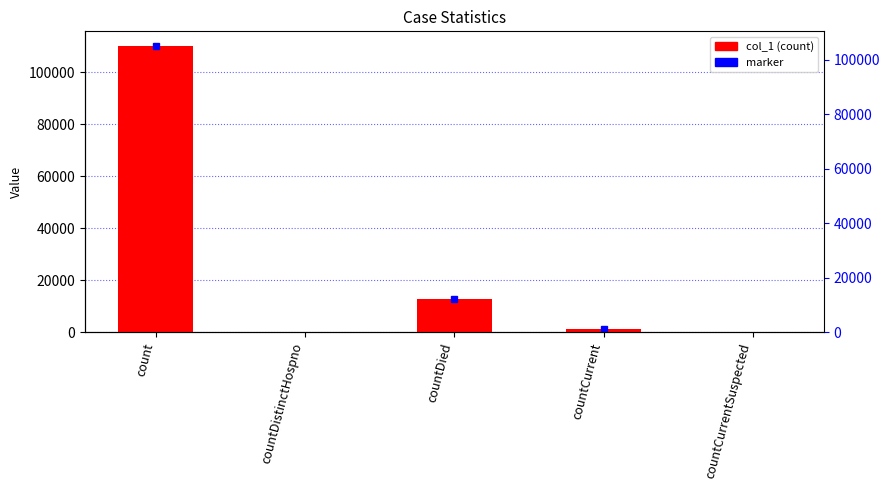

The chart shows a value of 12969 at countDied. True or false?

True